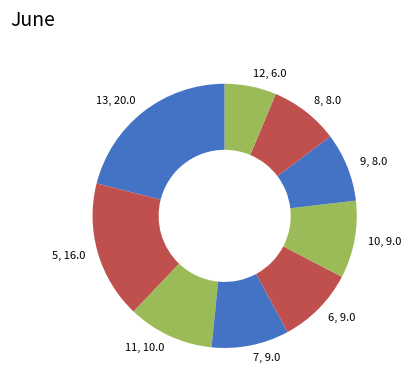

Do 10, 9.0 and 7, 9.0 together represent more than half of the pie?

No